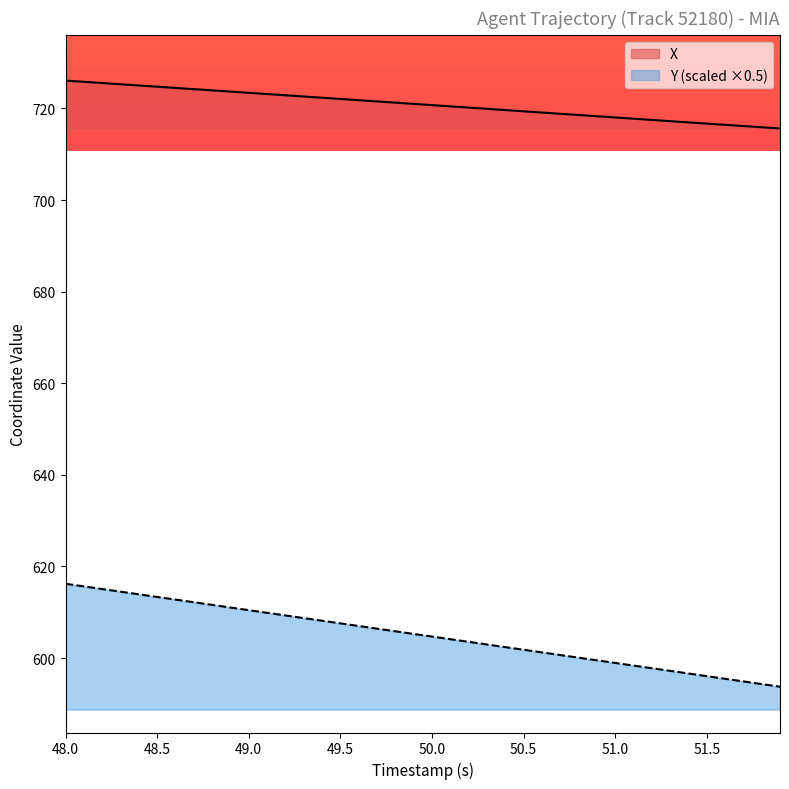

True or false: Y has more than 0 points higher than both neighbors.

False